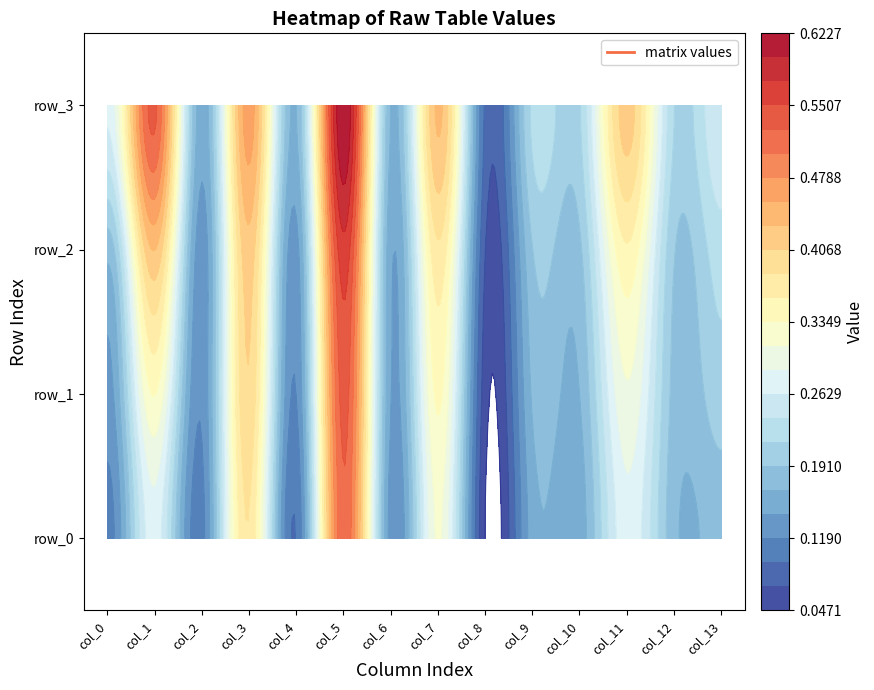

Reading left to right, what are all the values shown in this chart?

row_0: 0=0.1	1=0.3	2=0.1	3=0.4	4=0.1	5=0.5	6=0.1	7=0.3	8=0.0	9=0.2	10=0.2	11=0.3	12=0.2	13=0.2
row_1: 0=0.1	1=0.3	2=0.1	3=0.4	4=0.1	5=0.5	6=0.1	7=0.3	8=0.1	9=0.2	10=0.2	11=0.3	12=0.2	13=0.2
row_2: 0=0.2	1=0.4	2=0.1	3=0.4	4=0.1	5=0.6	6=0.1	7=0.4	8=0.1	9=0.2	10=0.2	11=0.4	12=0.2	13=0.2
row_3: 0=0.3	1=0.5	2=0.2	3=0.5	4=0.2	5=0.6	6=0.2	7=0.4	8=0.1	9=0.2	10=0.2	11=0.4	12=0.2	13=0.3